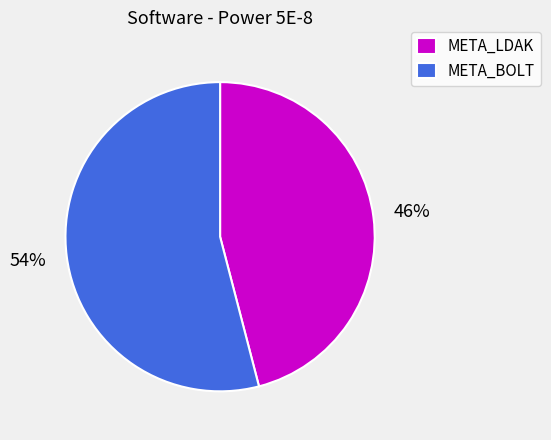

Is there a majority slice in this chart?

Yes